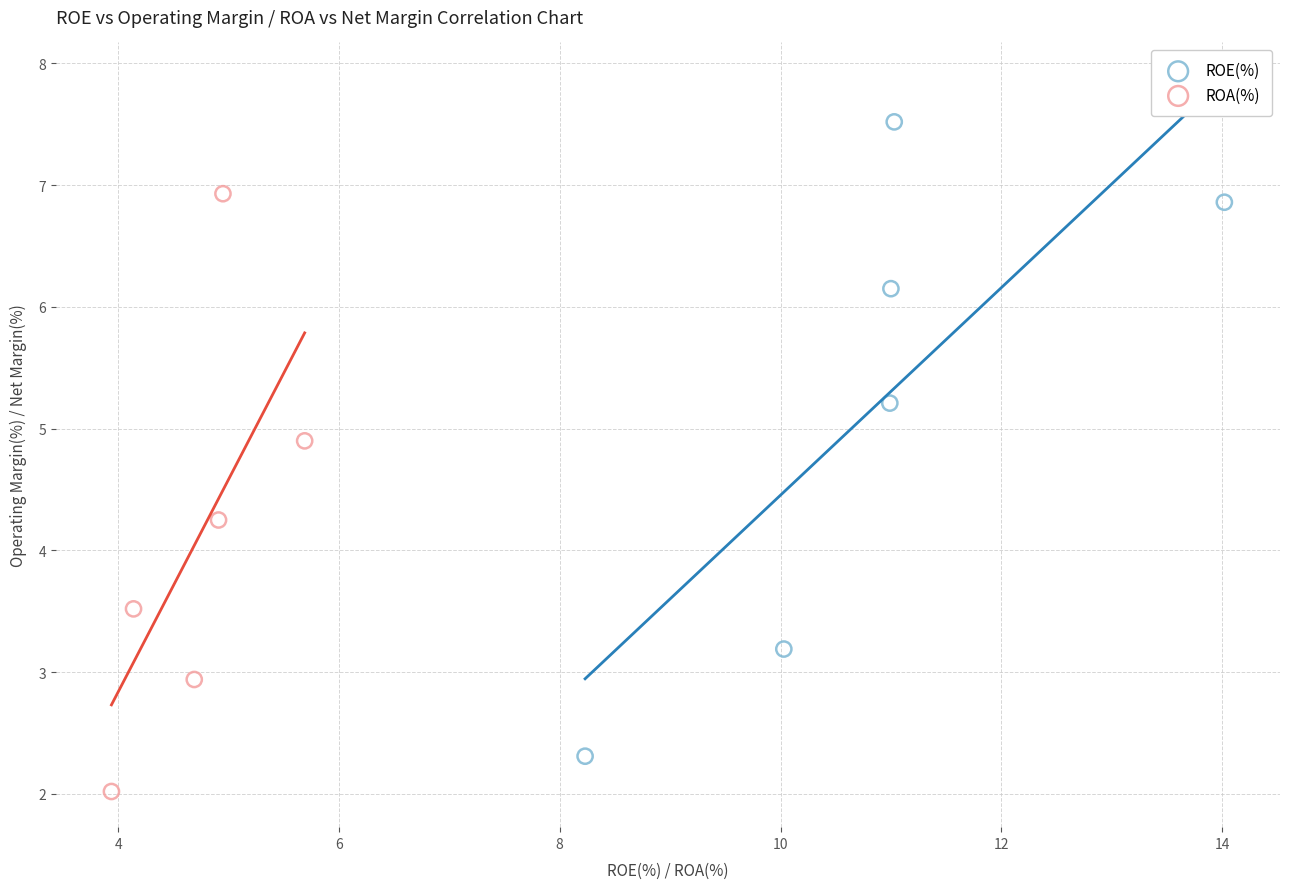

Which series has the largest Y range (max minus min)?

ROE(%)